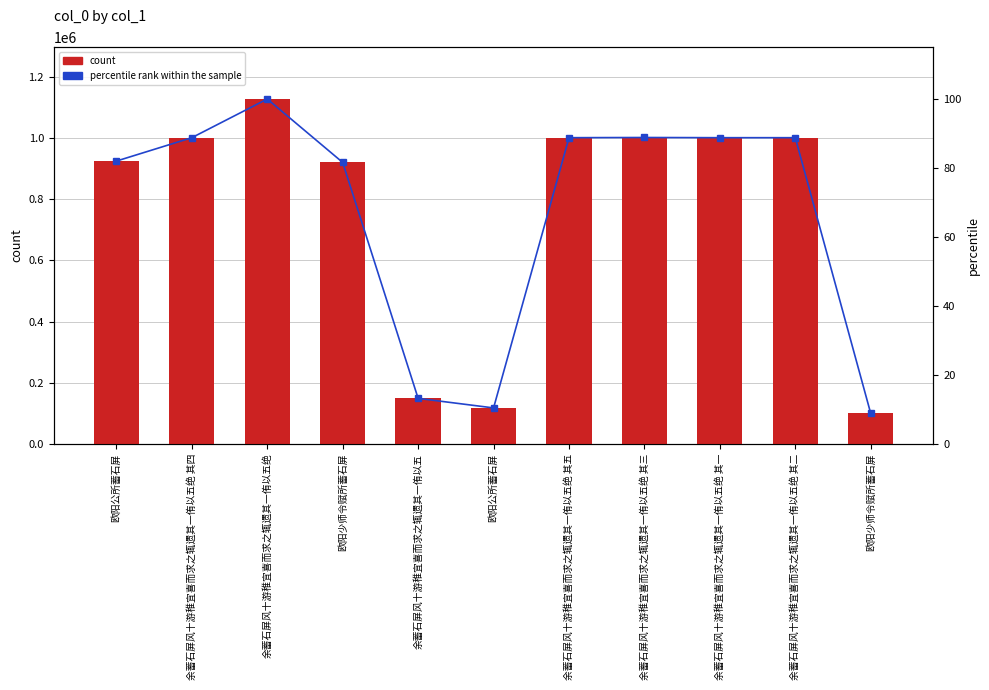

What is the spread (max minus min) of values at 余蓄石屏风十游稚宜喜而求之辄遗其一侑以五绝?

1127686.0